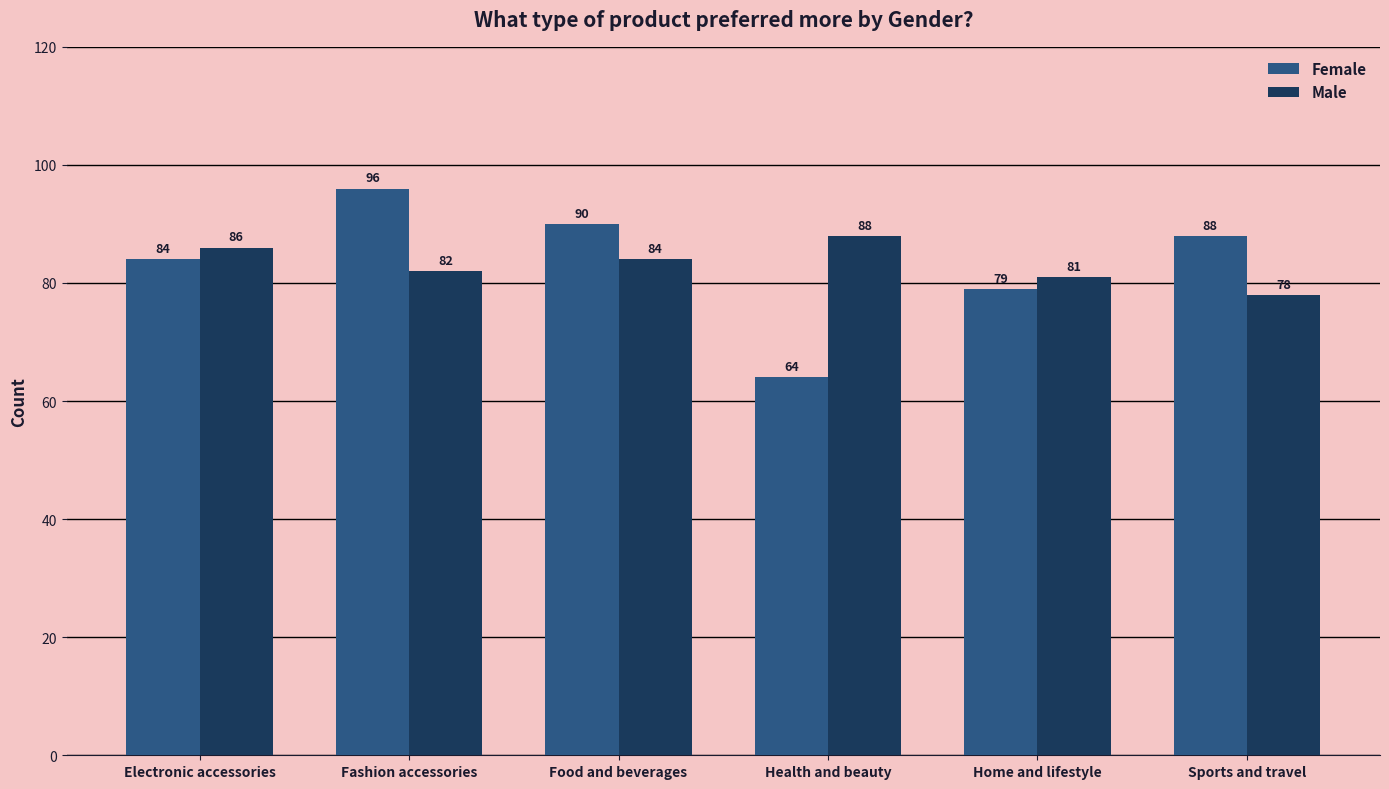

At which category is the sum across all series the highest?

Fashion accessories